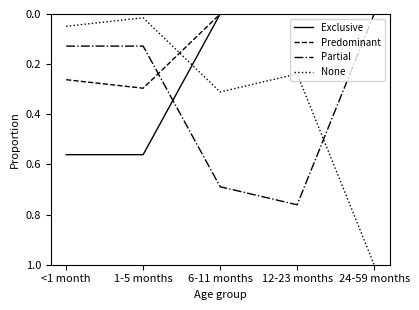

What position from the left is 6-11 months?

3